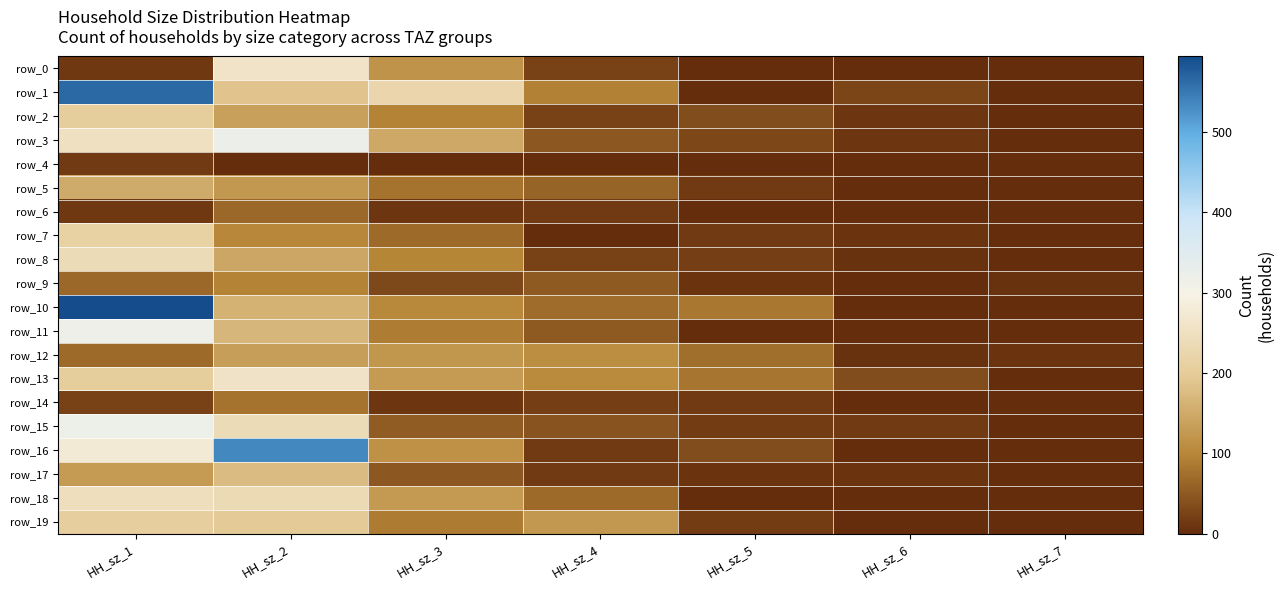

How many data points in row_8 are above 25?

3